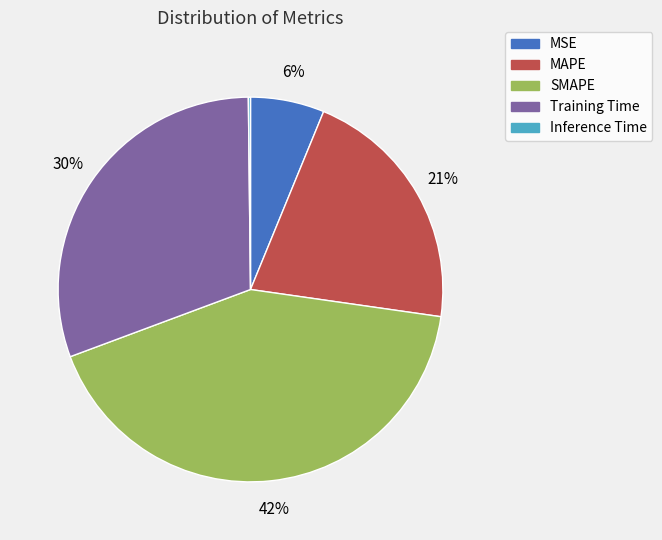

What is the ratio of the value at MAPE to the value at Training Time?

0.7